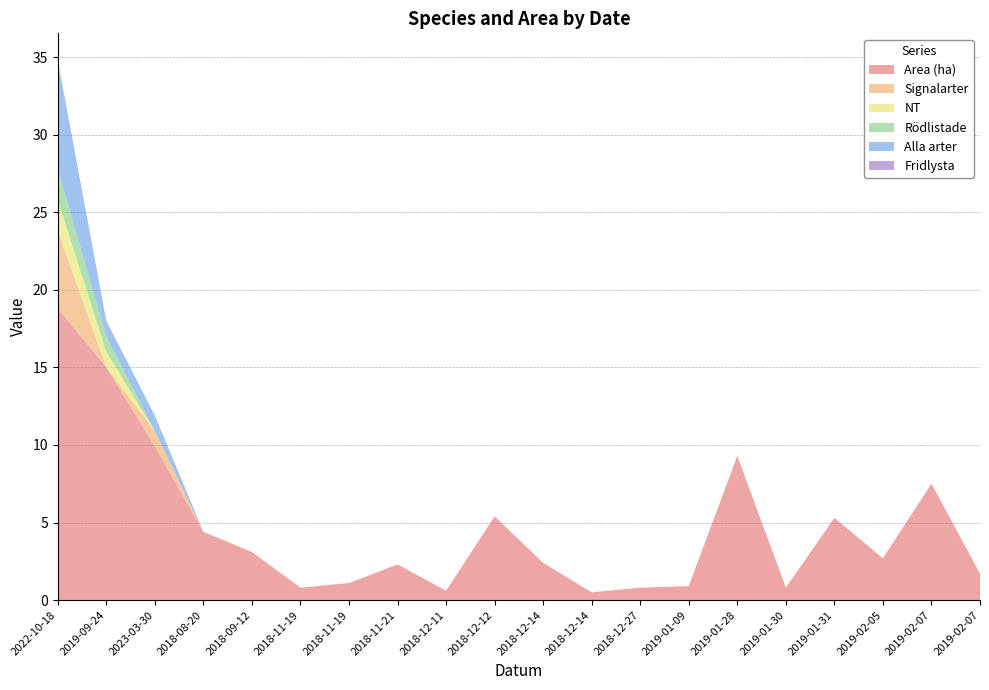

Reading left to right, what are all the values shown in this chart?

Area (ha): 18.8	15.0	9.9	4.4	3.1	0.8	1.1	2.3	0.6	5.4	2.4	0.5	0.8	0.9	9.3	0.8	5.3	2.7	7.5	1.7
Signalarter: 5.0	0.0	1.0	0.0	0.0	0.0	0.0	0.0	0.0	0.0	0.0	0.0	0.0	0.0	0.0	0.0	0.0	0.0	0.0	0.0
NT: 2.0	1.0	0.0	0.0	0.0	0.0	0.0	0.0	0.0	0.0	0.0	0.0	0.0	0.0	0.0	0.0	0.0	0.0	0.0	0.0
Rödlistade: 2.0	1.0	0.0	0.0	0.0	0.0	0.0	0.0	0.0	0.0	0.0	0.0	0.0	0.0	0.0	0.0	0.0	0.0	0.0	0.0
Alla arter: 7.0	1.0	1.0	0.0	0.0	0.0	0.0	0.0	0.0	0.0	0.0	0.0	0.0	0.0	0.0	0.0	0.0	0.0	0.0	0.0
Fridlysta: 0.0	0.0	0.0	0.0	0.0	0.0	0.0	0.0	0.0	0.0	0.0	0.0	0.0	0.0	0.0	0.0	0.0	0.0	0.0	0.0